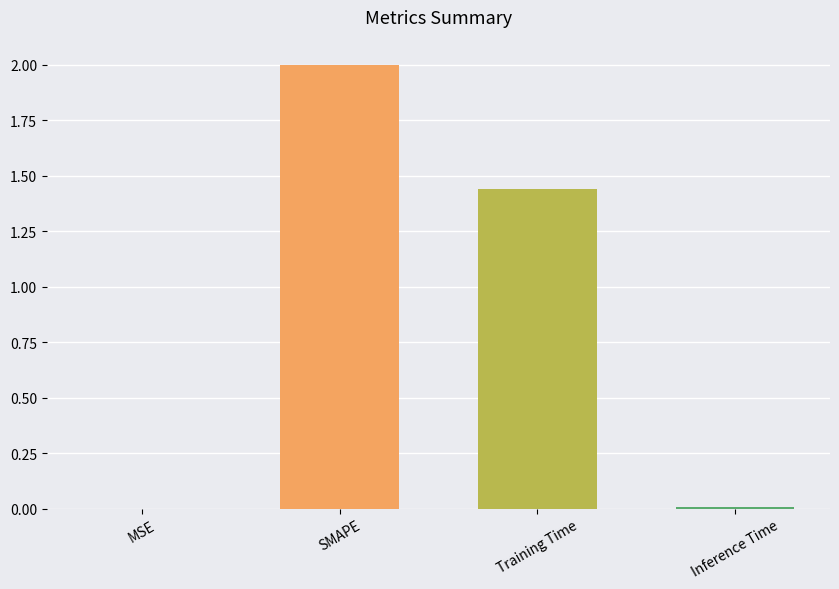

Which category has the highest value across all series?

SMAPE